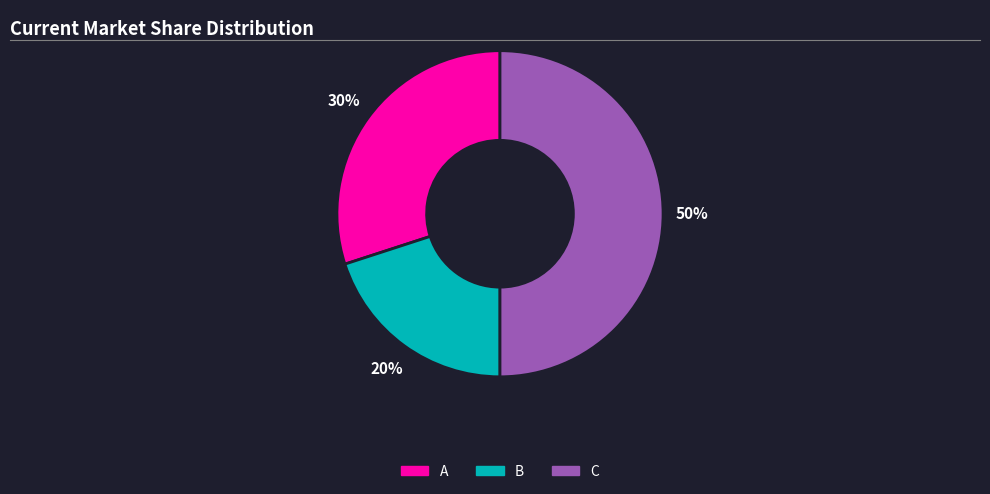

Count the number of slices in the pie.

3